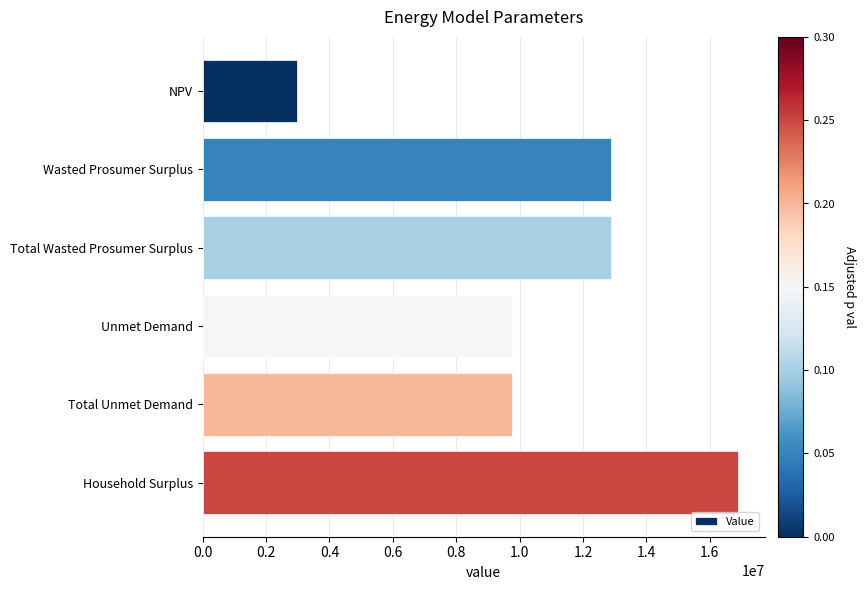

What is the label of the 1st bar from the top?

NPV